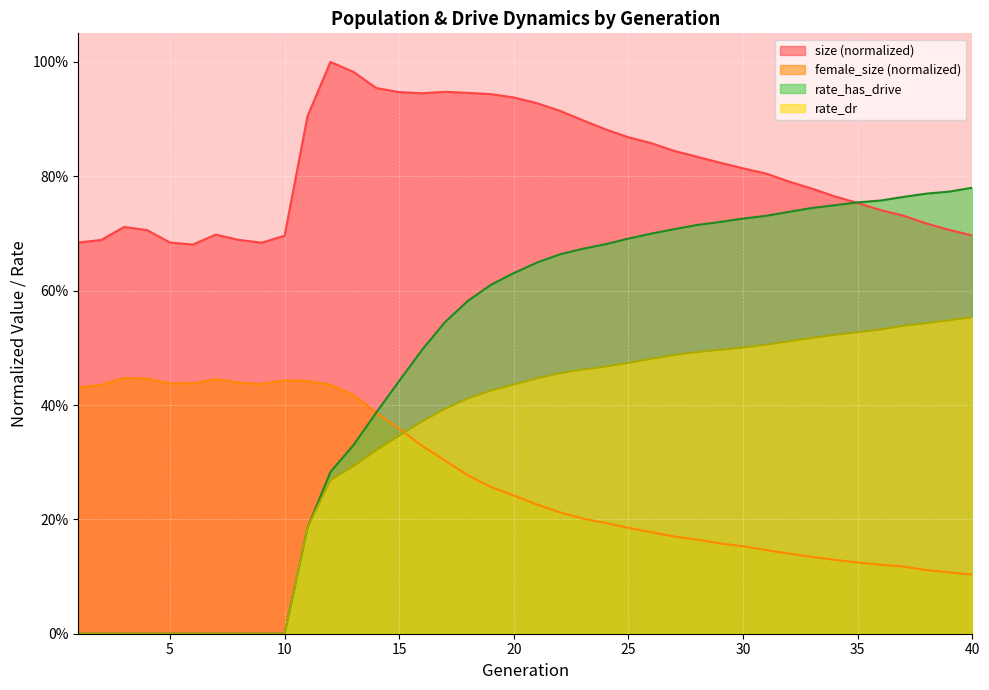

Where is the first local minimum for size?

6